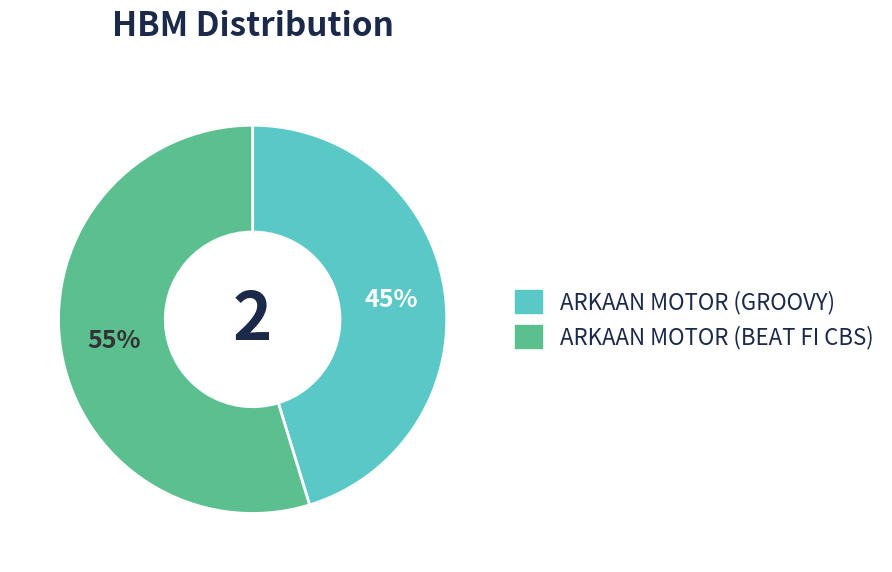

Rank the categories by value from lowest to highest.

ARKAAN MOTOR (GROOVY), ARKAAN MOTOR (BEAT FI CBS)